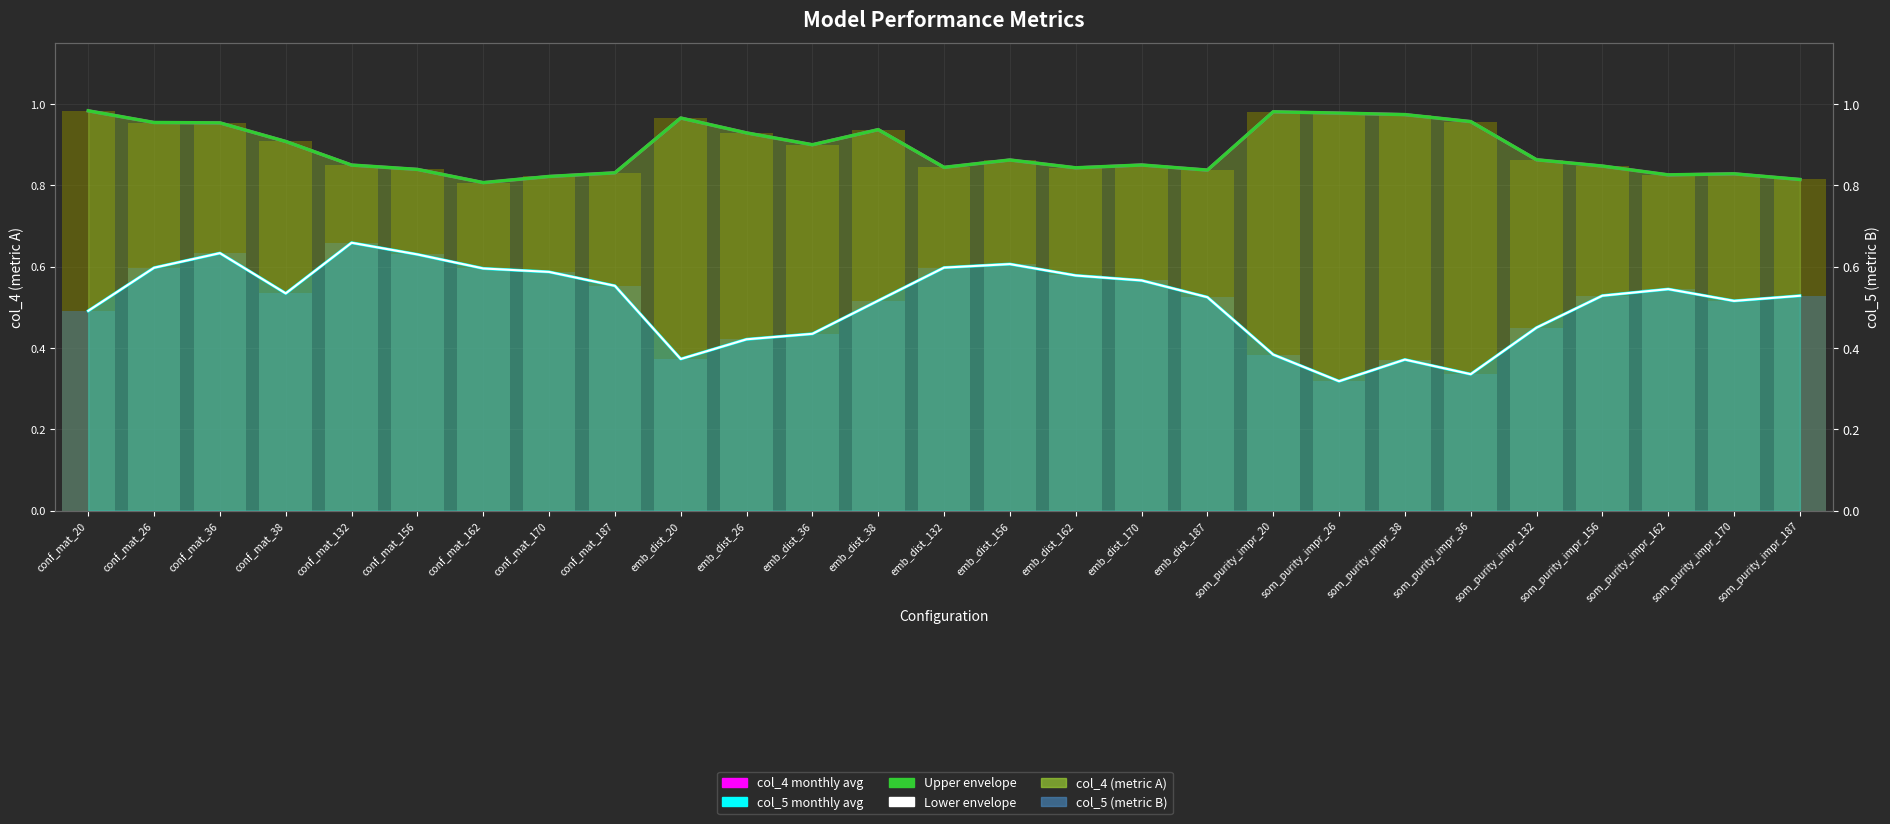

What is the minimum value for col_5 monthly avg?

0.3